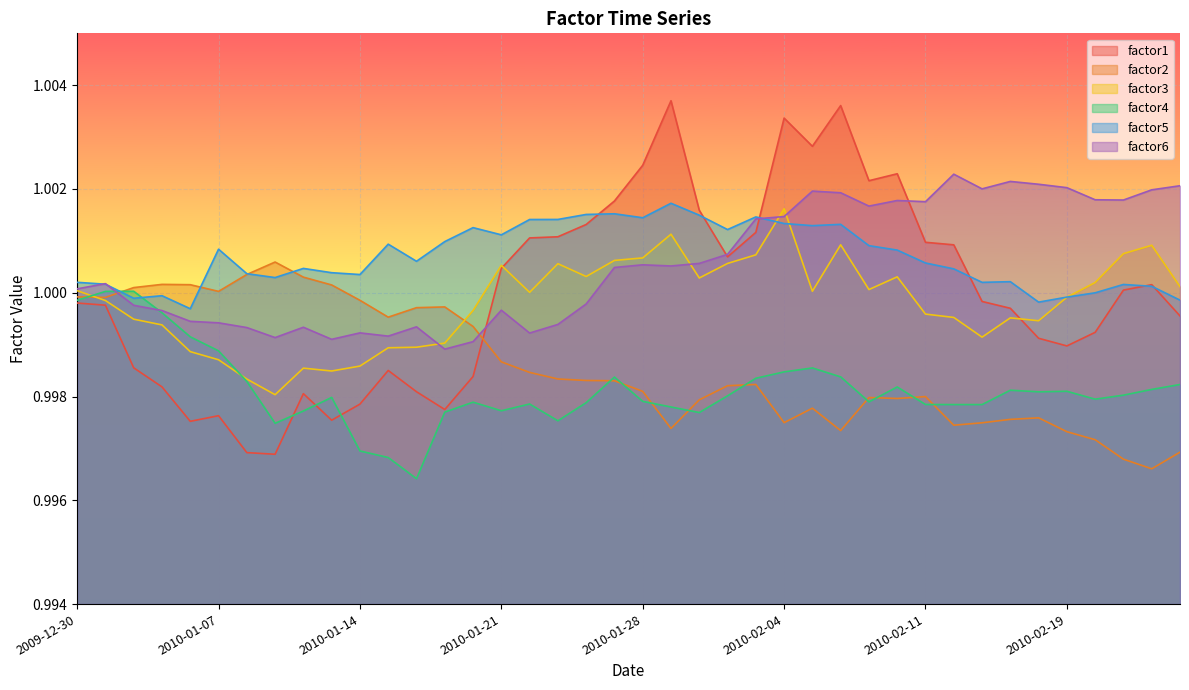

Is it true that factor3 equals 1.0 at 2010-02-22?

True